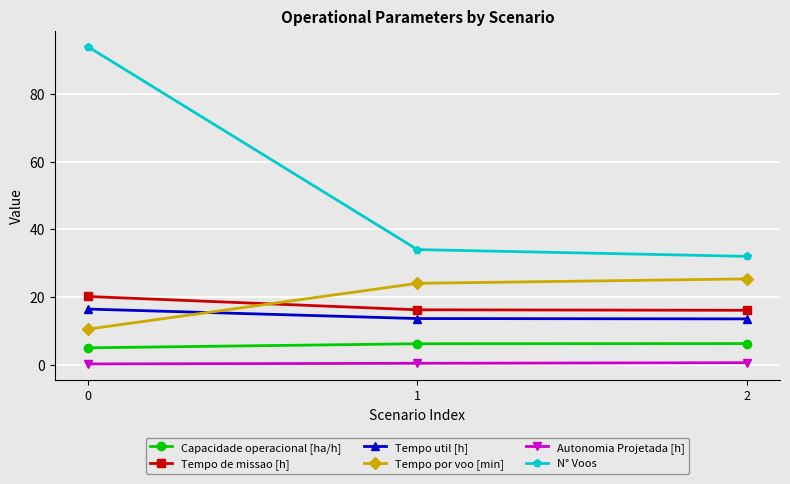

At 2, list the series in order from smallest to largest.

Autonomia Projetada [h], Capacidade operacional [ha/h], Tempo util [h], Tempo de missao [h], Tempo por voo [min], N° Voos